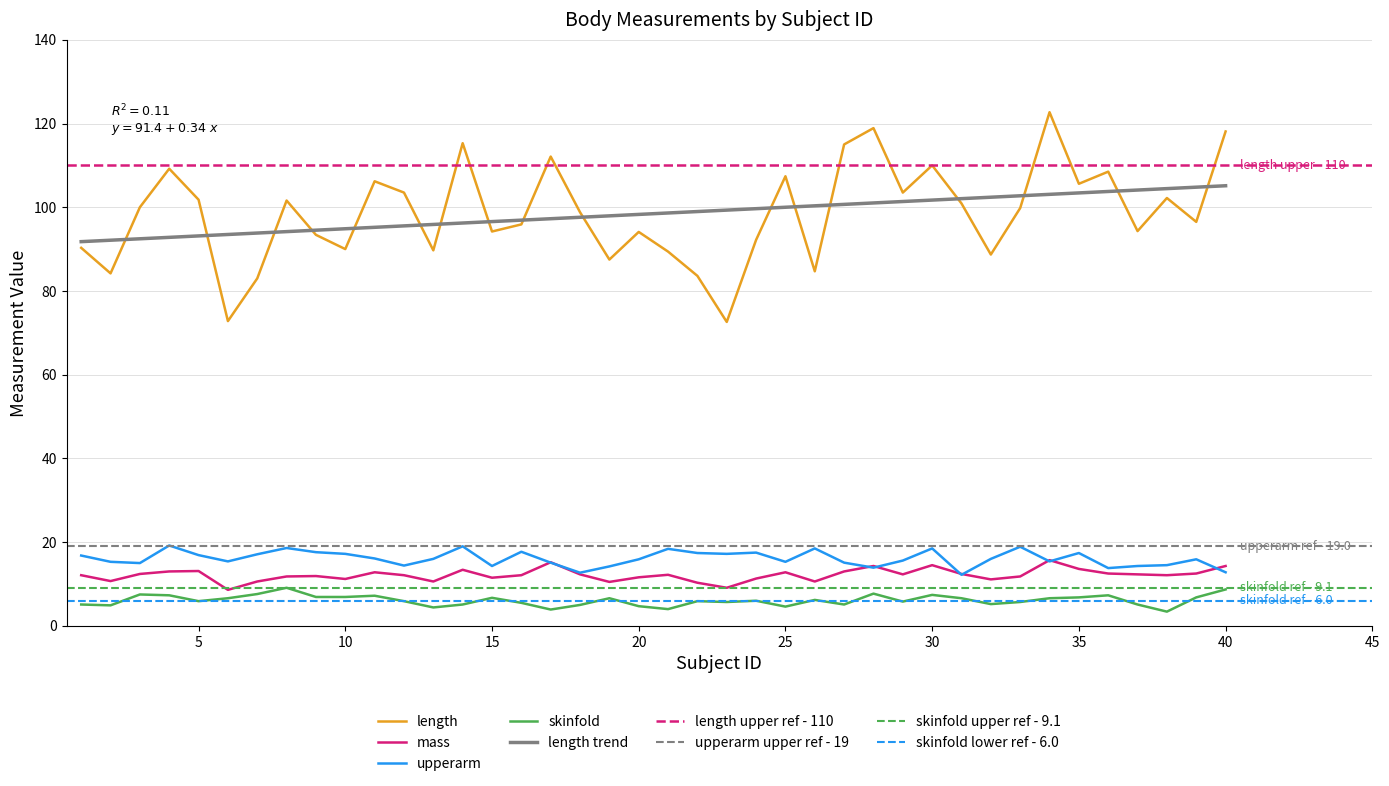

How many distinct data groups are displayed?

4